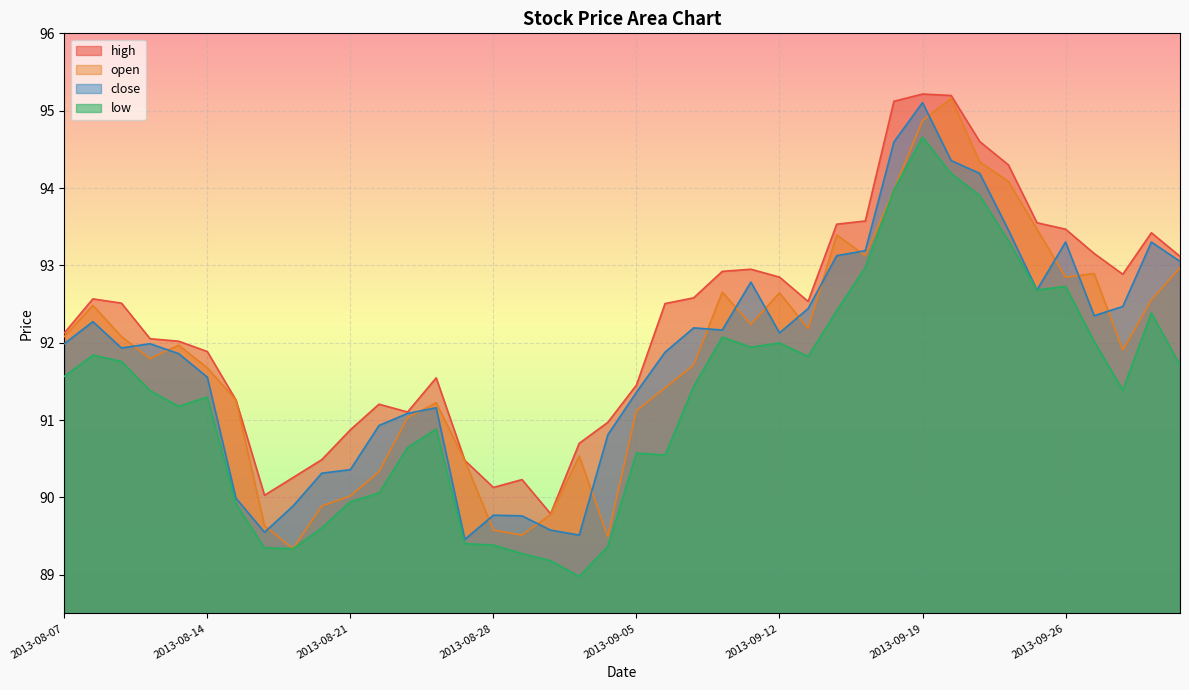

True or false: low has a value of 91.4 at 2013-09-09.

True